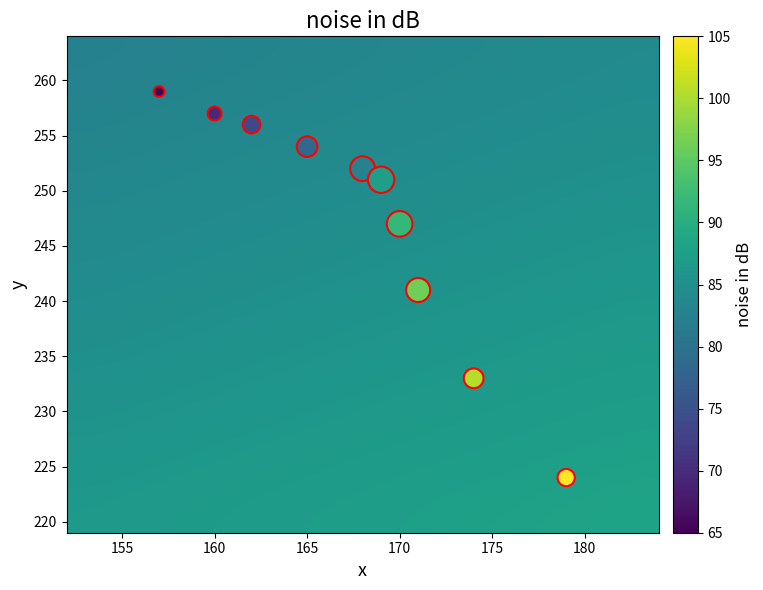

What is the average Y value?

247